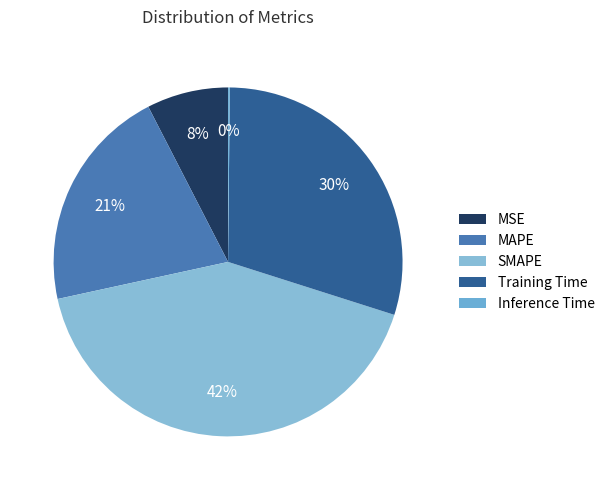

How many segments does this pie chart have?

5